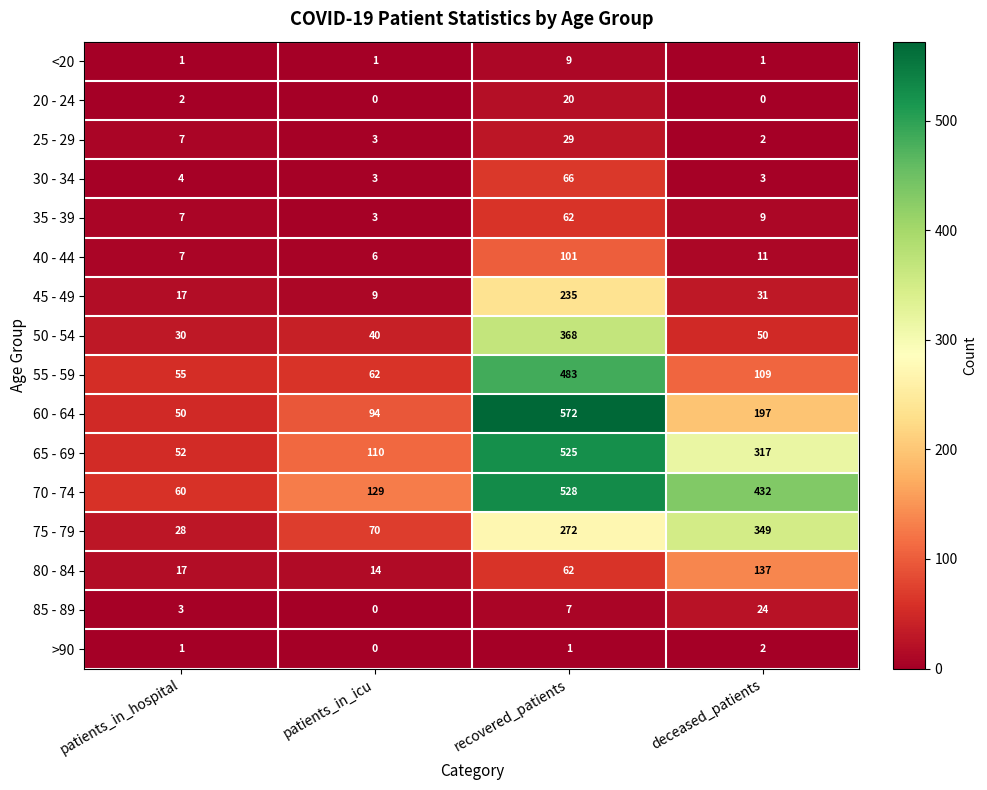

How many values in the 60 - 64 series are below 197?

2